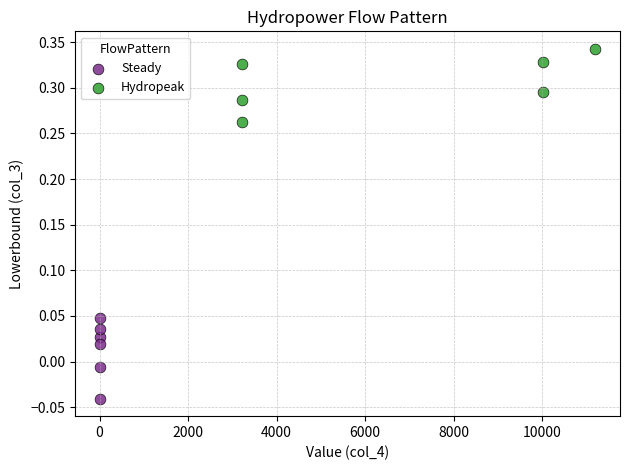

Which series has the widest spread of Y values?

Steady